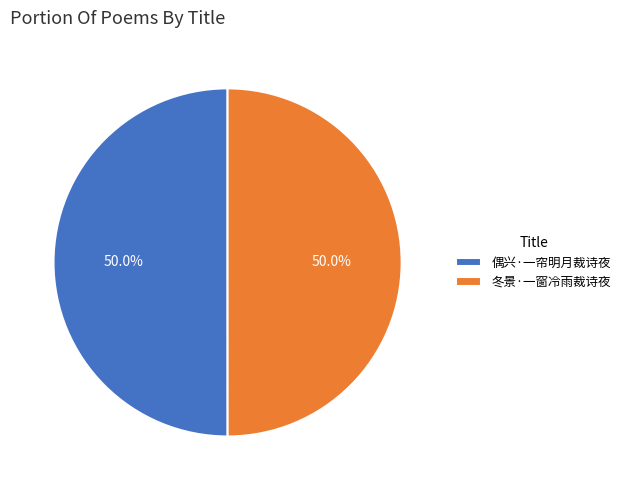

To the nearest percent, what is the average slice percentage?

50%